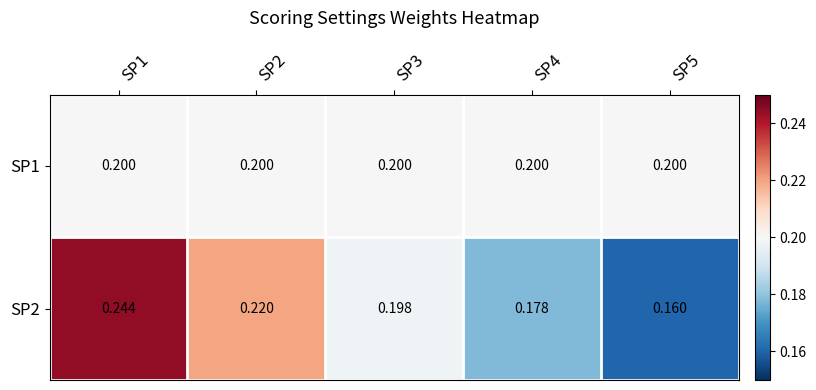

Is the value of SP1 at SP3 greater than the value of SP2 at SP4?

Yes